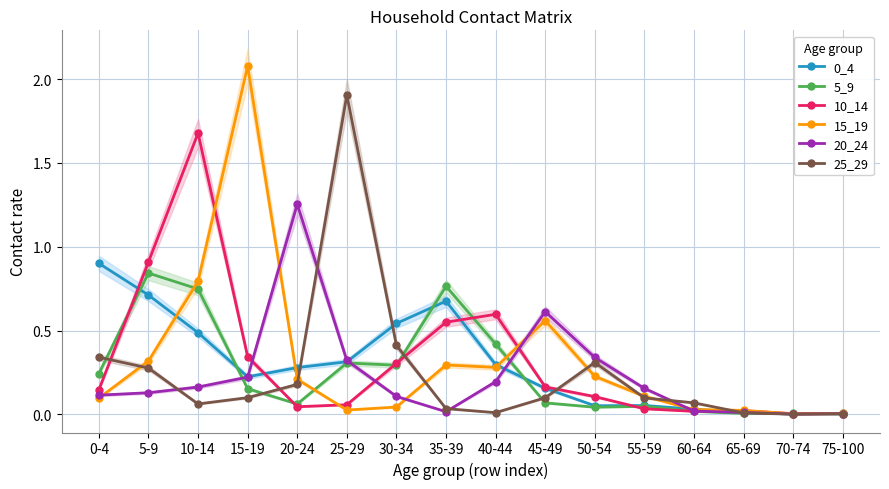

True or false: 20_24 has a value of 0.0 at 60-64.

False